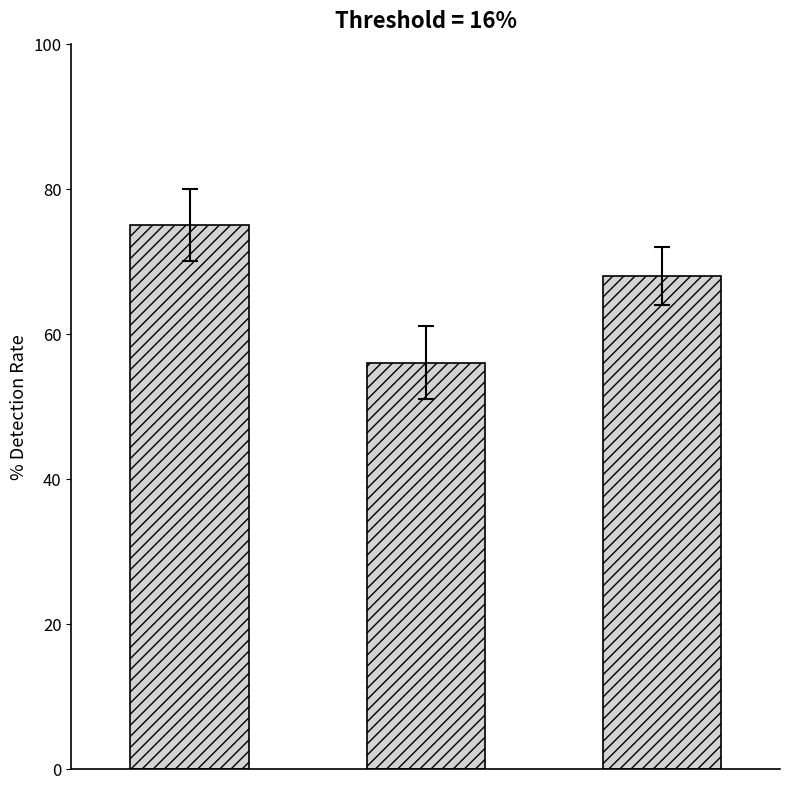

What is the difference between the maximum and second lowest values?

7